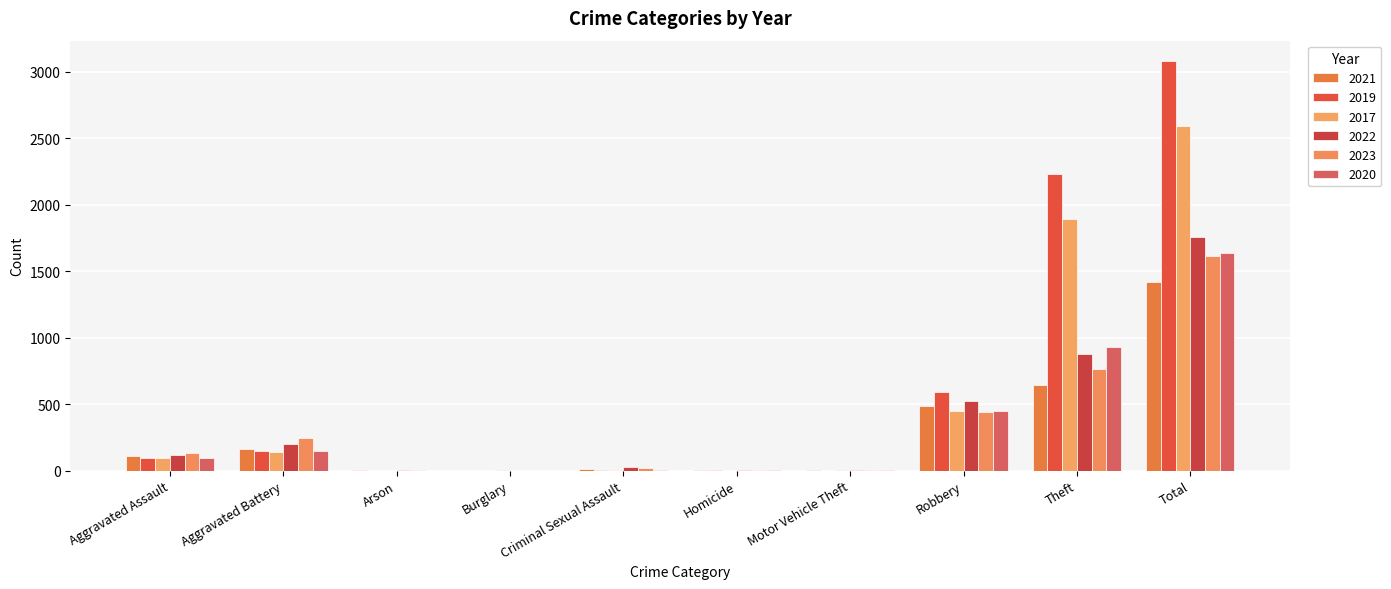

Rank the series at Robbery from highest to lowest value.

2019, 2022, 2021, 2020, 2017, 2023